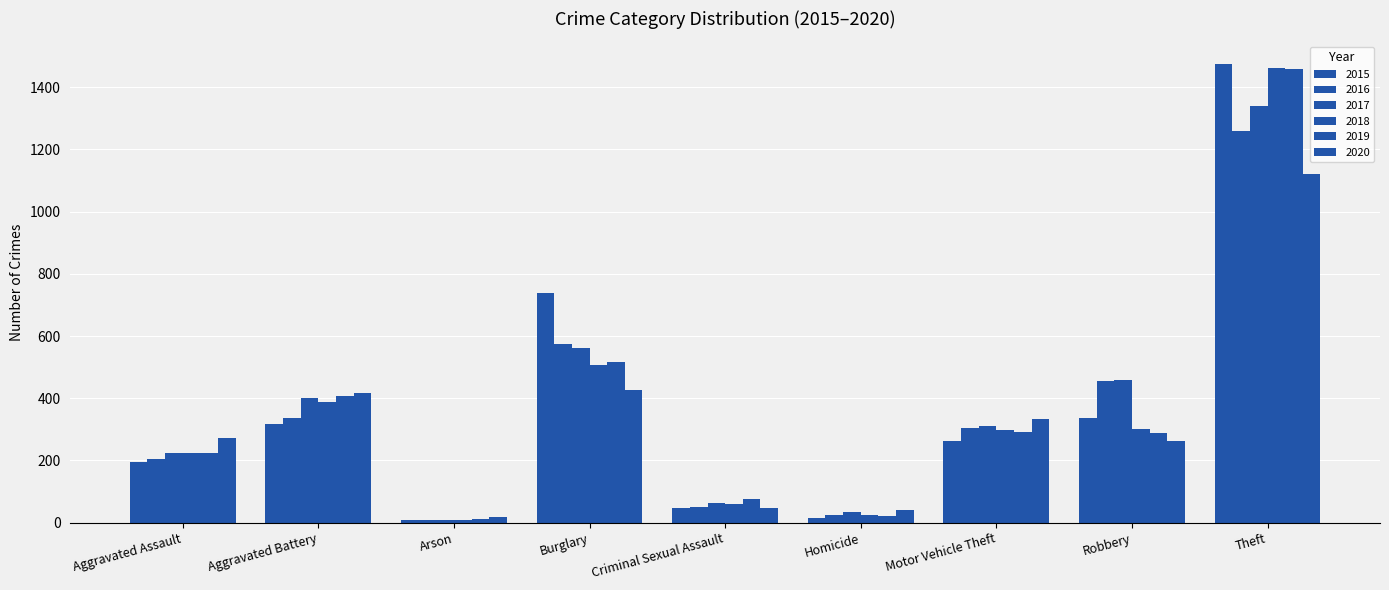

List the series in order of their peak value, highest first.

2015, 2018, 2019, 2017, 2016, 2020